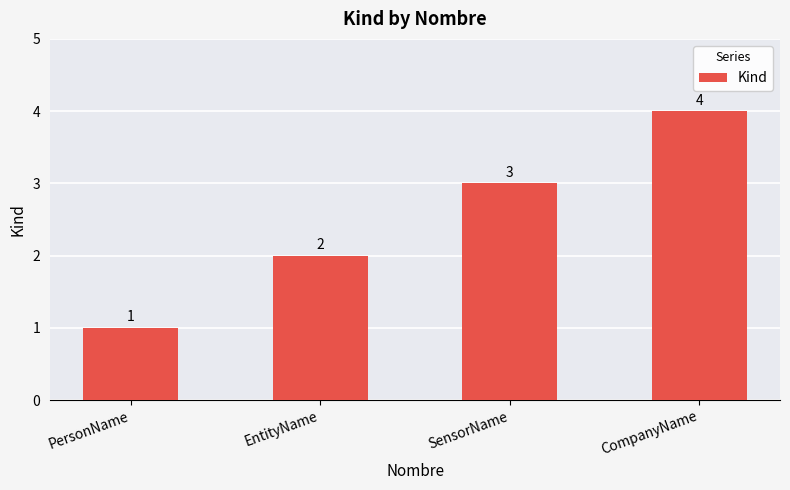

What is the change in value from SensorName to CompanyName?

+1